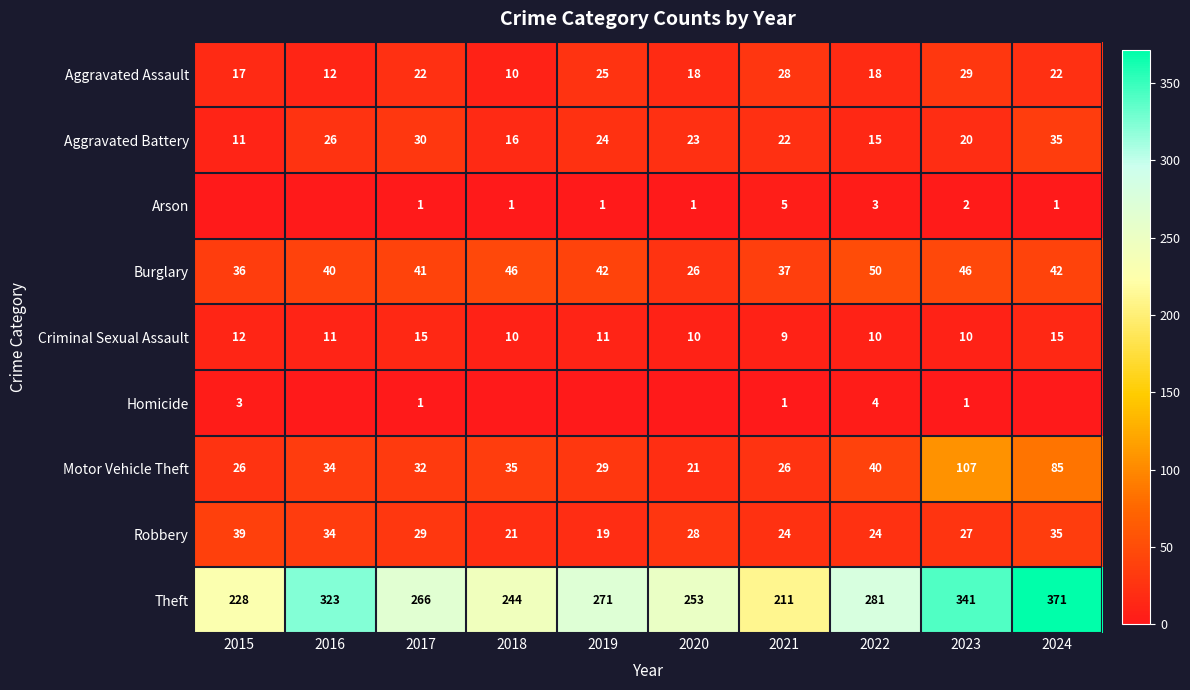

True or false: Homicide has a value of 3 at 2015.

True